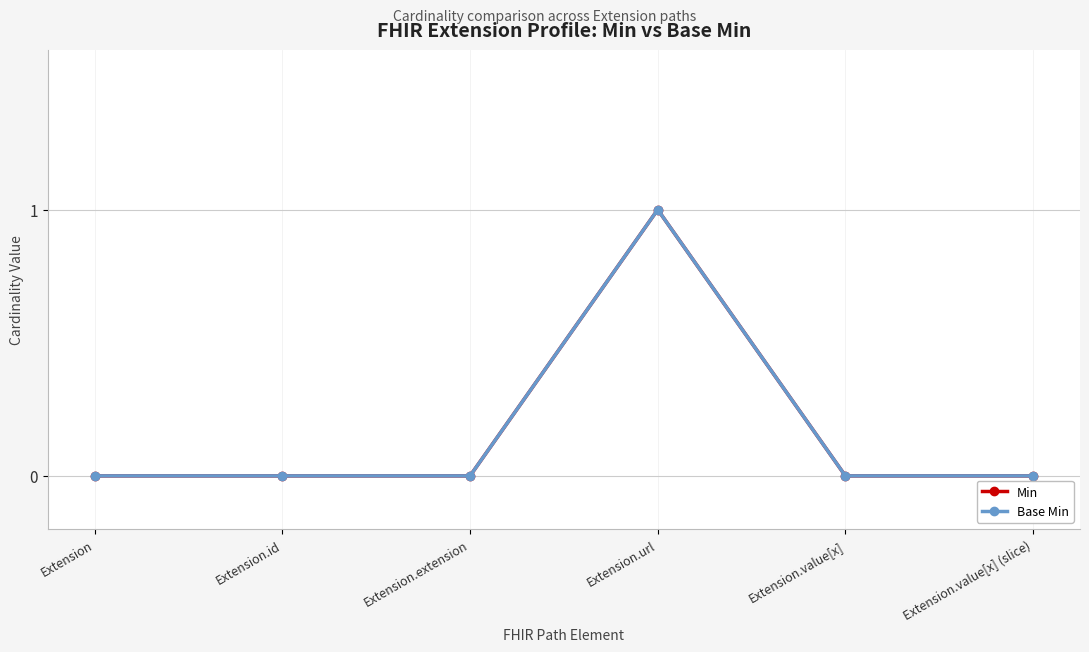

At which category does Base Min reach its first local peak?

Extension.url